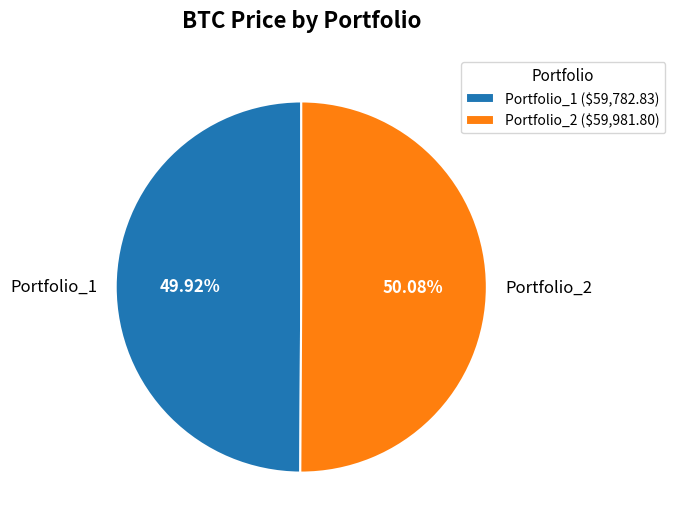

True or false: Portfolio_2 accounts for 50% of the total.

True